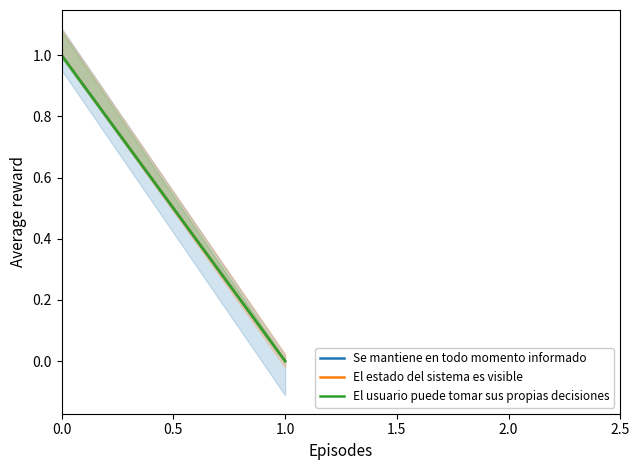

What is the difference between the maximum and minimum values in the Se mantiene en todo momento informado series?

1